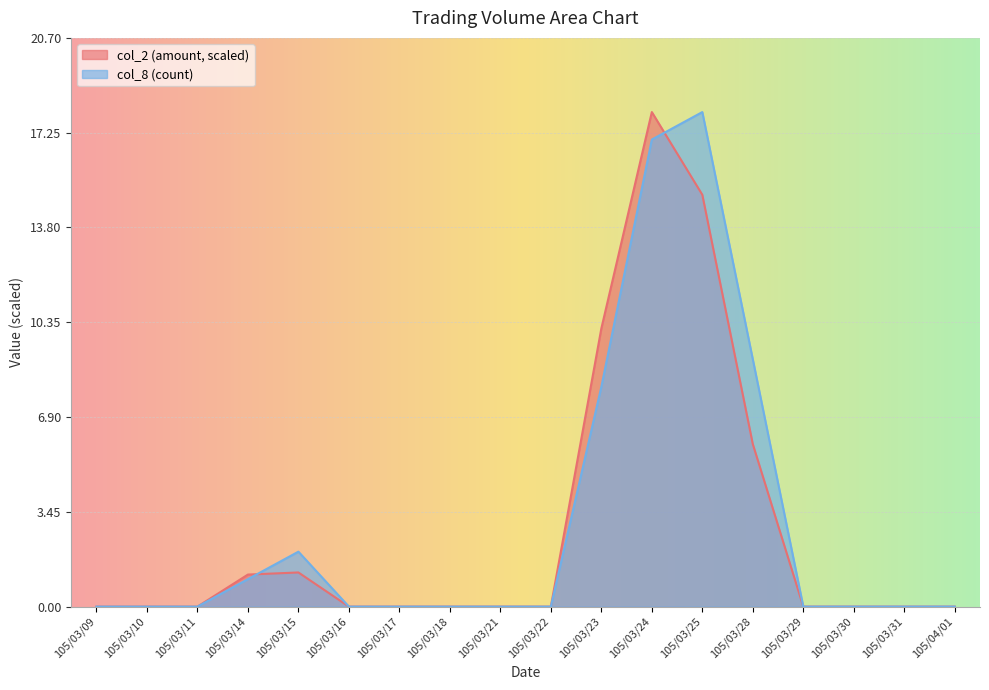

Does the chart display data point markers on the line(s)?

No